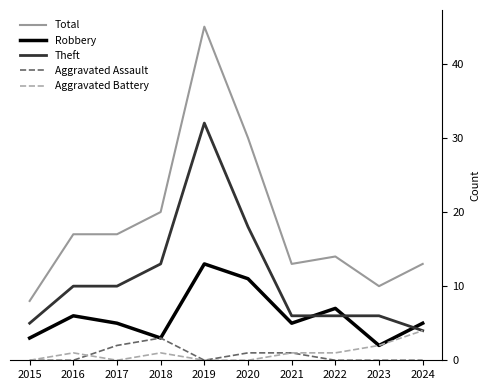

Between 2019 and 2024, which series saw the biggest shift?

Total